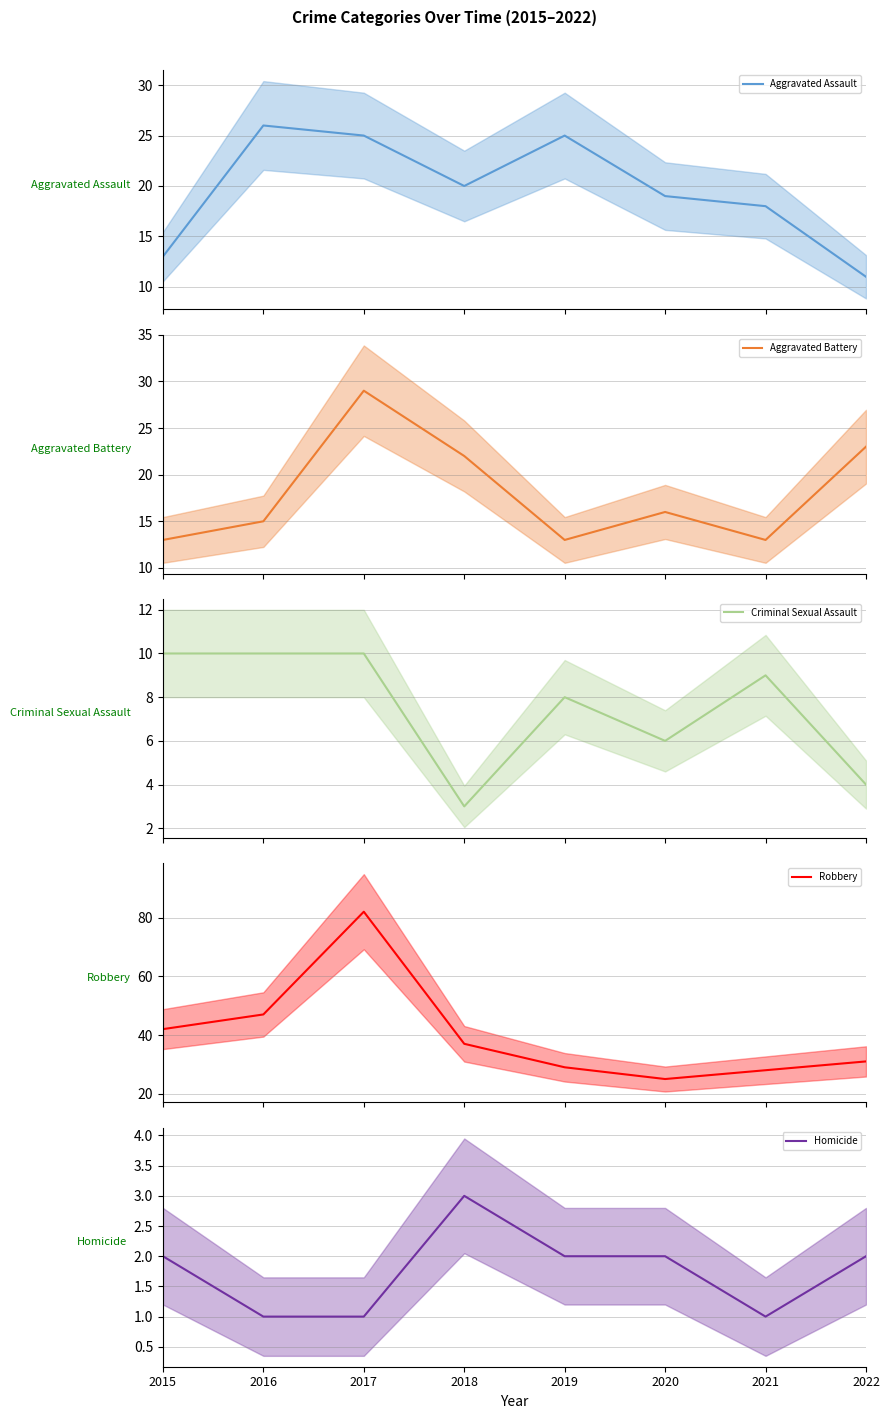

What is the minimum value for Criminal Sexual Assault?

3